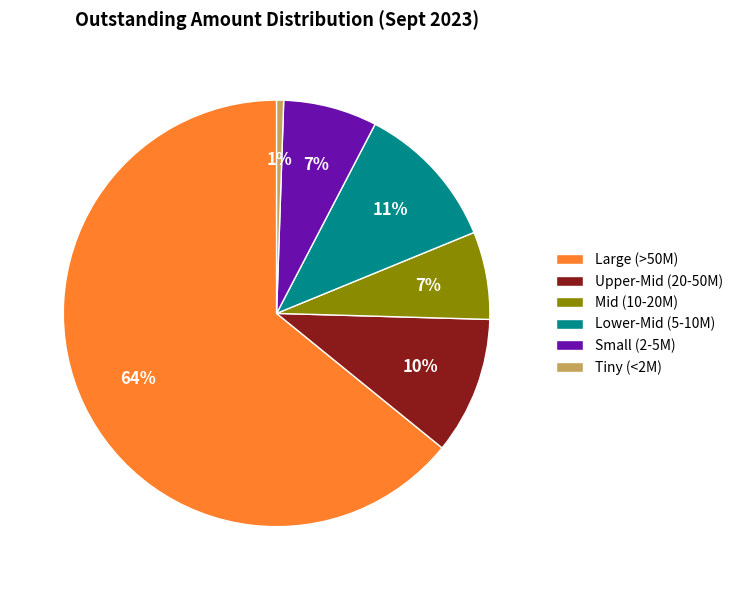

What percentage is the Lower-Mid (5-10M) slice, to the nearest percent?

11%